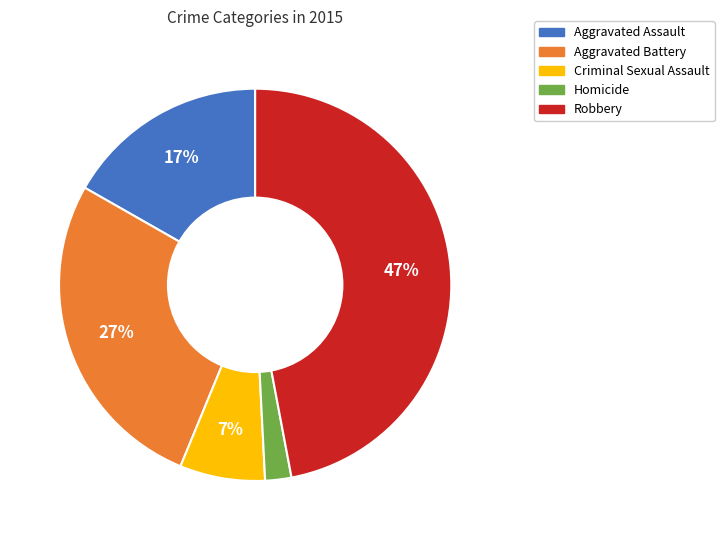

Count the number of slices in the pie.

5